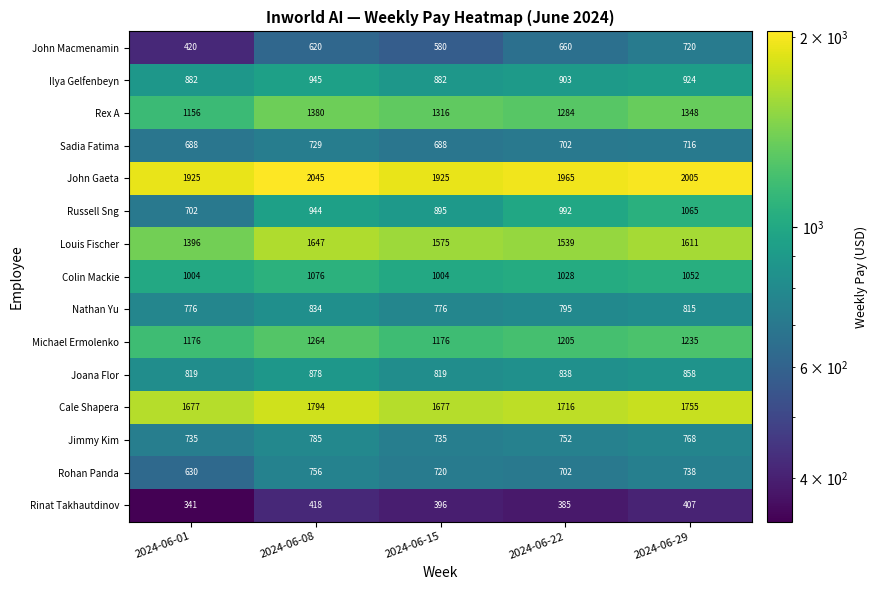

Which series has the largest range (max minus min)?

Russell Sng